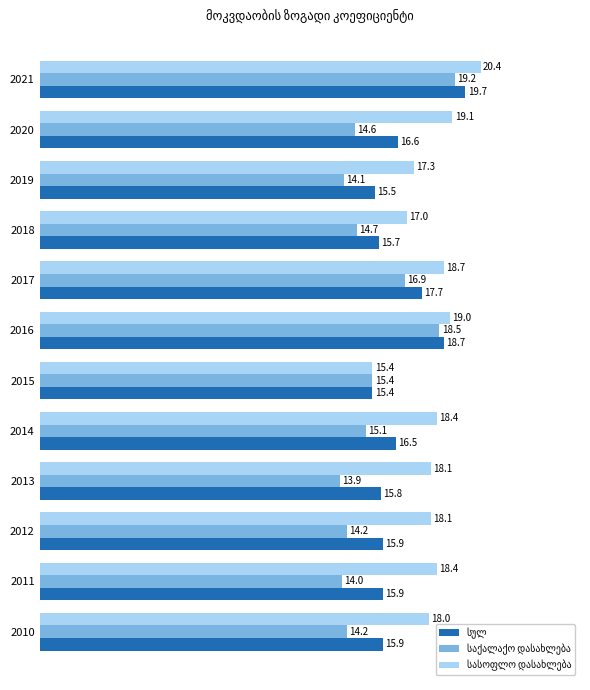

What is the smallest value displayed?

13.9